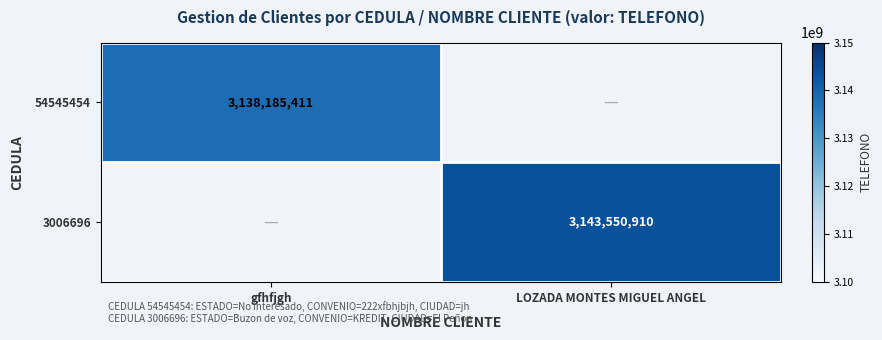

The value of 54545454 at gfhfjgh is 1005141363. True or false?

False